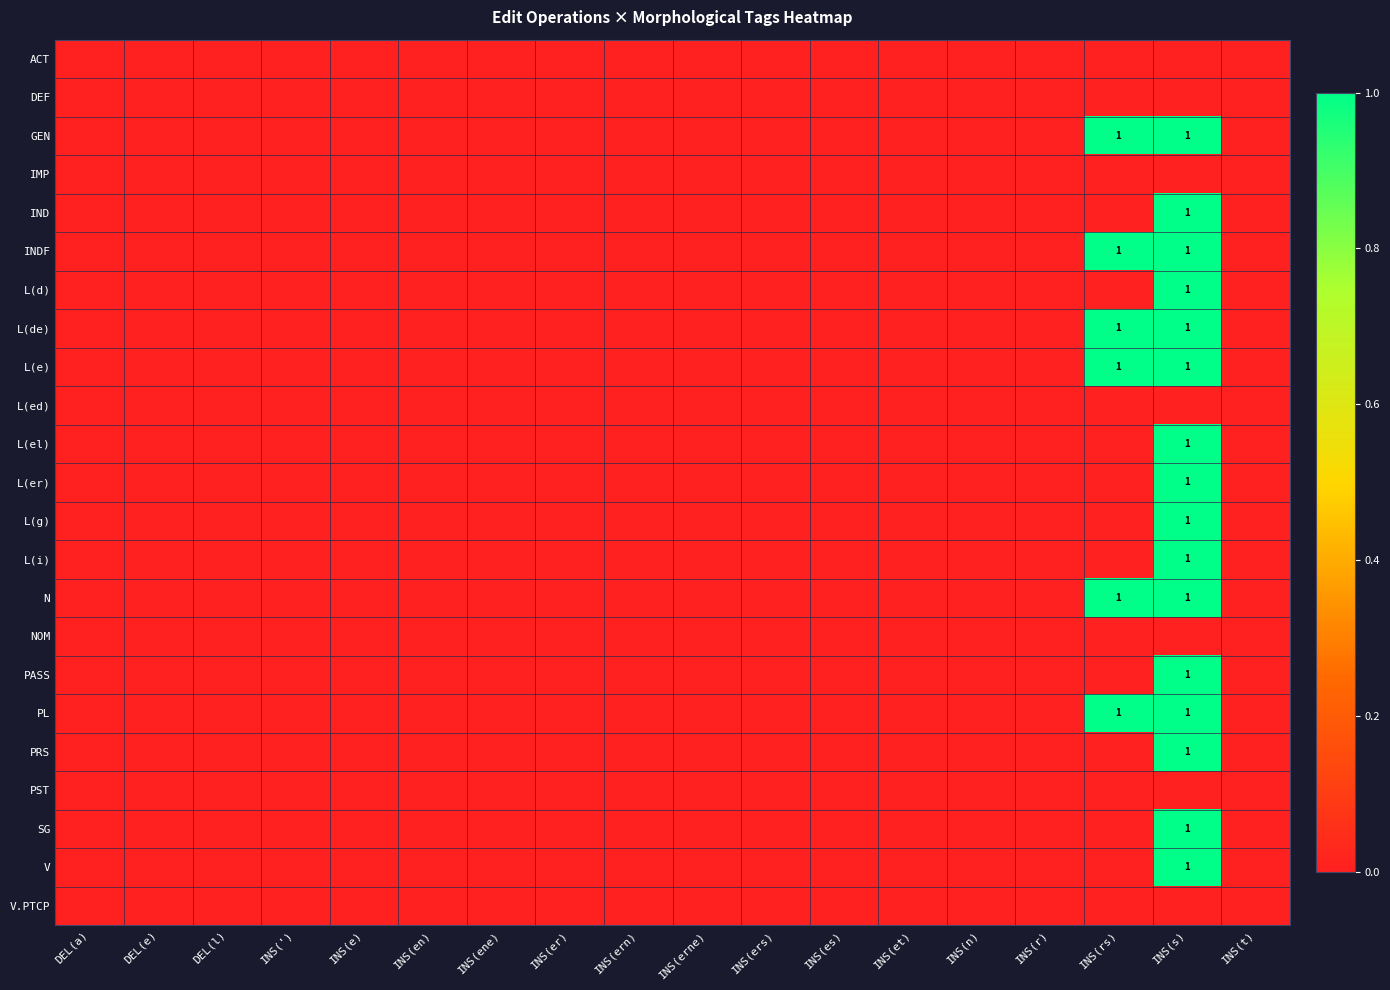

The value of PRS at INS(s) is 0. True or false?

False